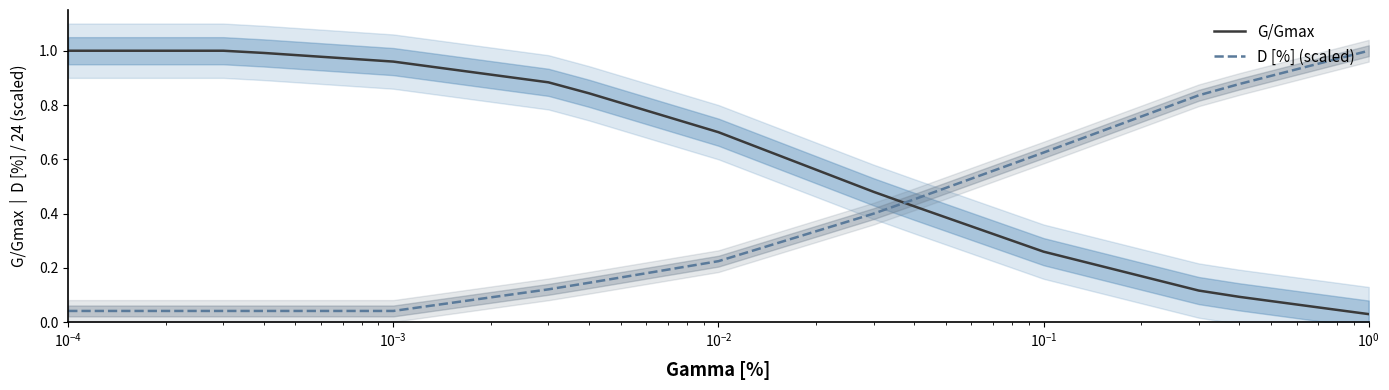

Reading left to right, transcribe all the data shown in this chart.

G/Gmax: 1.0	1.0	1.0	1.0	1.0	1.0	1.0	1.0	1.0	1.0	0.9	0.9	0.8	0.8	0.8	0.8	0.7	0.7	0.7	0.6	0.5	0.4	0.4	0.4	0.3	0.3	0.3	0.3	0.2	0.1	0.1	0.1	0.1	0.1	0.0	0.0	0.0
D [%] (scaled): 0.0	0.0	0.0	0.0	0.0	0.0	0.0	0.0	0.0	0.0	0.1	0.1	0.1	0.2	0.2	0.2	0.2	0.2	0.2	0.3	0.4	0.5	0.5	0.5	0.6	0.6	0.6	0.6	0.8	0.8	0.9	0.9	0.9	1.0	1.0	1.0	1.0